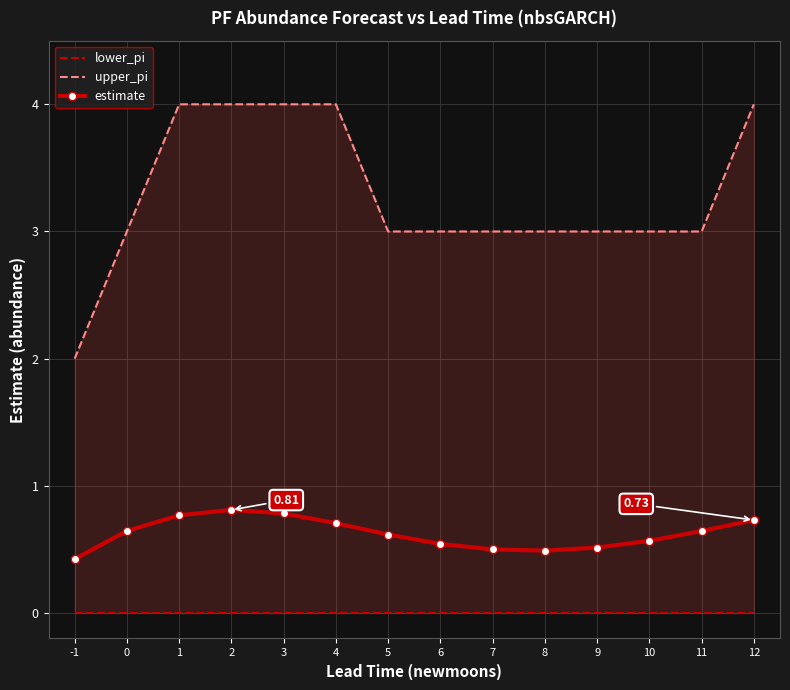

What is the total value across all series at 12?

4.7